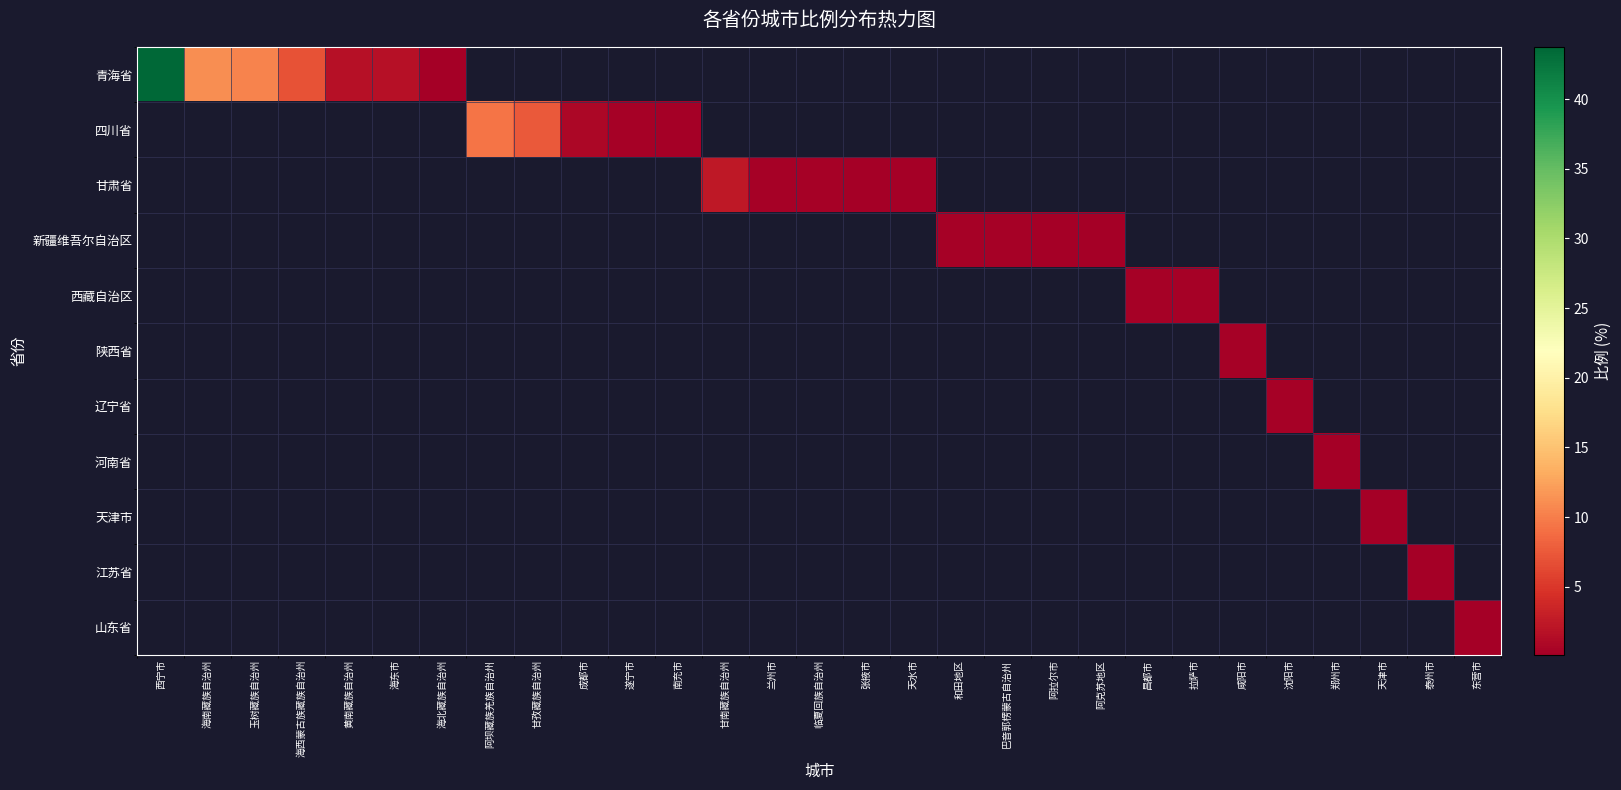

Which category has the highest value across all series?

西宁市